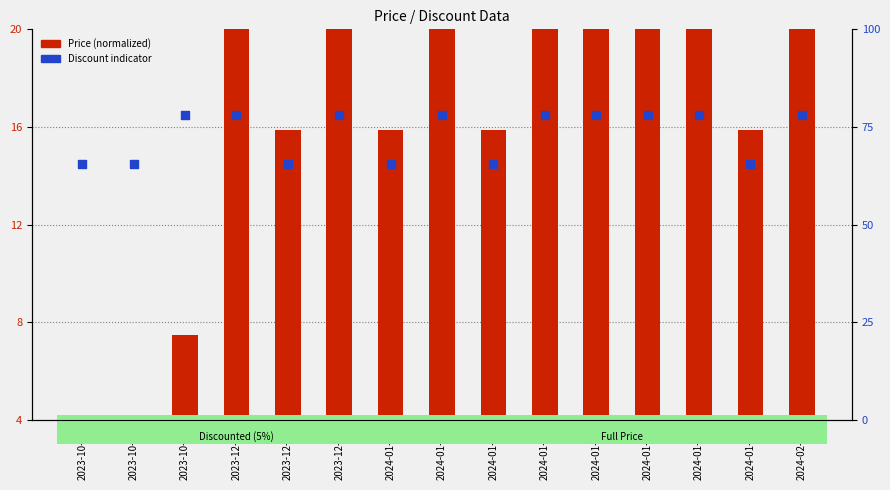

Is the value of Discount indicator at 2024-01-20 greater than the value of Price (normalized) at 2024-01-14?

No